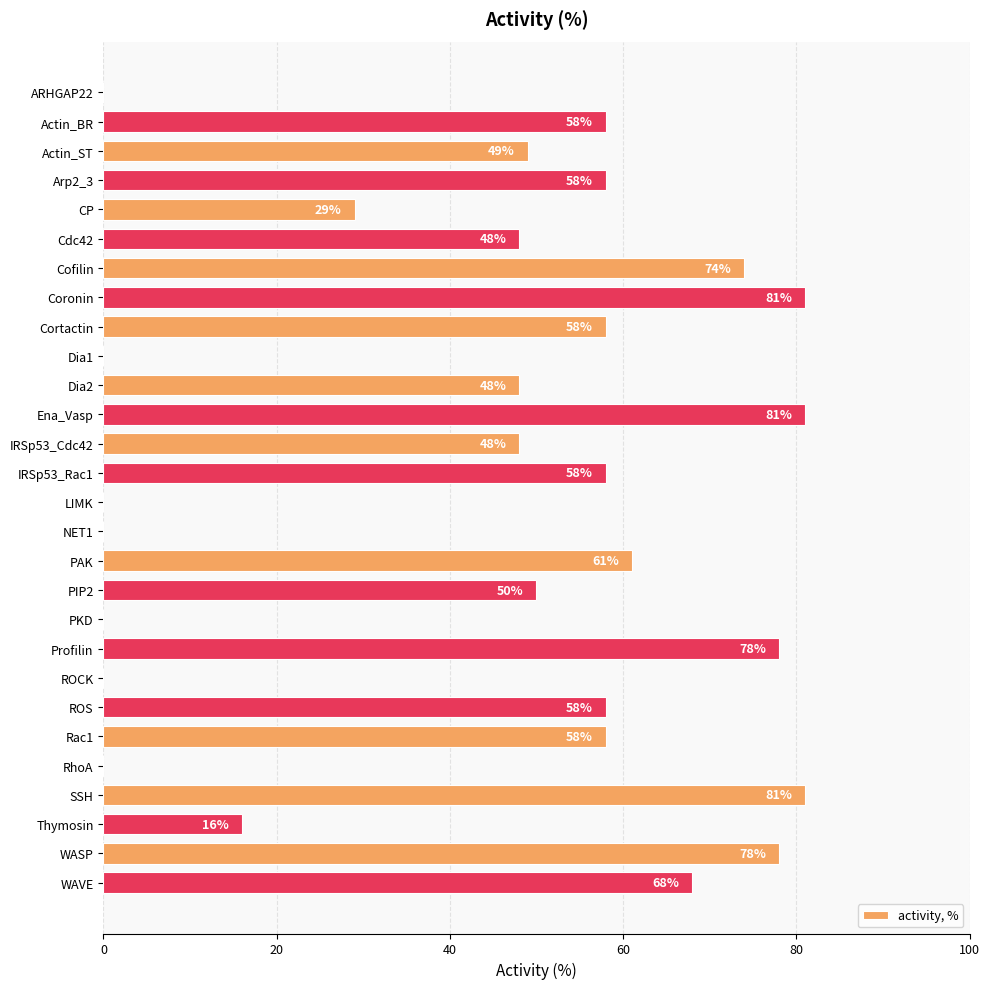

What is the maximum value shown in the chart?

81